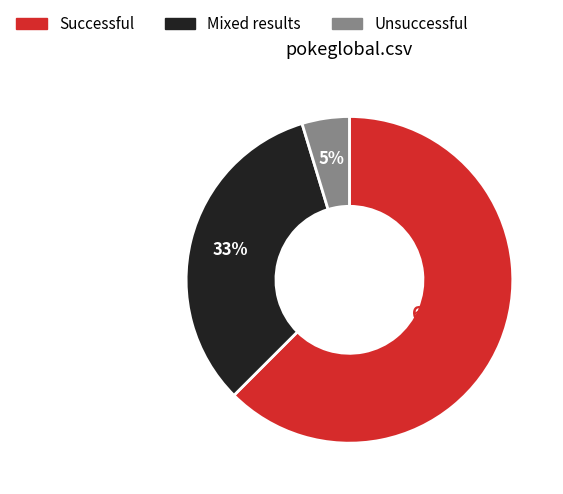

Does any single category account for the majority?

Yes